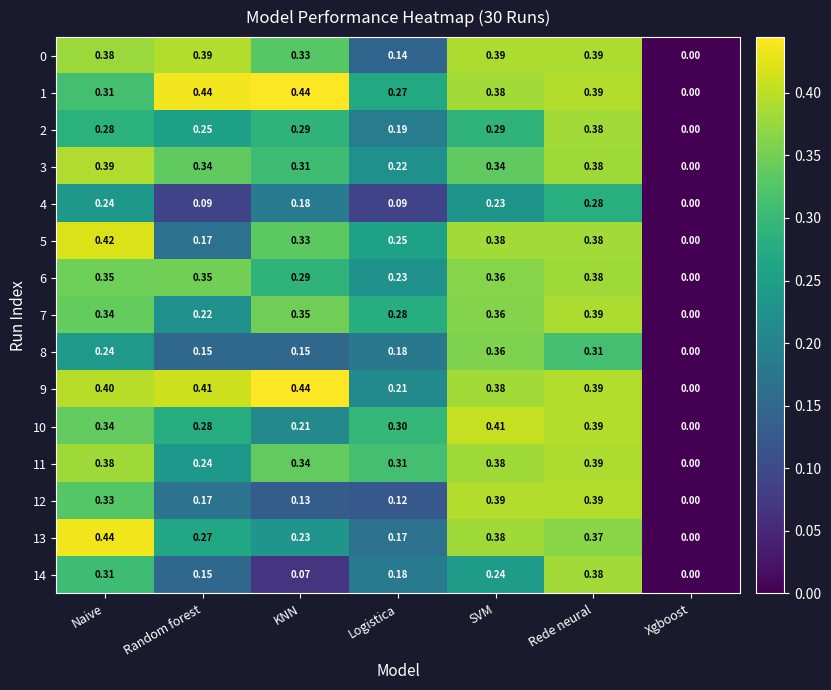

Rank the categories by 14 value from highest to lowest.

Rede neural, Naive, SVM, Logistica, Random forest, KNN, Xgboost